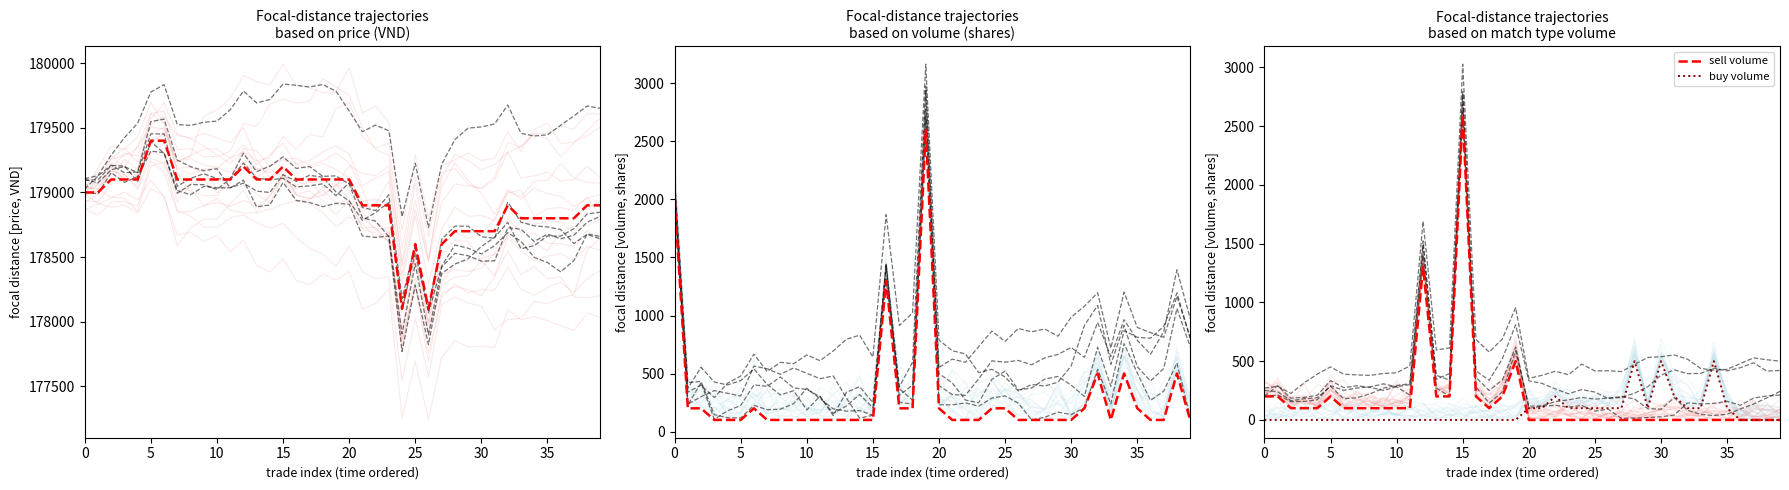

What is the highest value of the buy volume series?

500